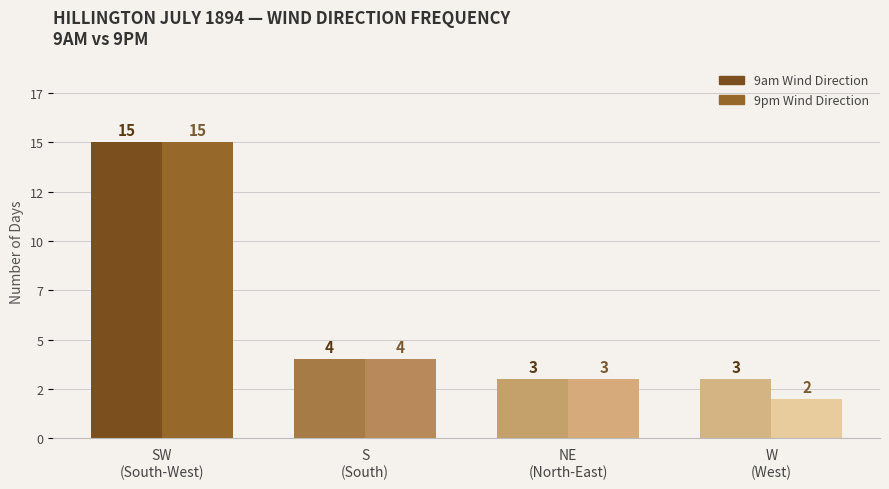

What position from the right is SW
(South-West)?

4